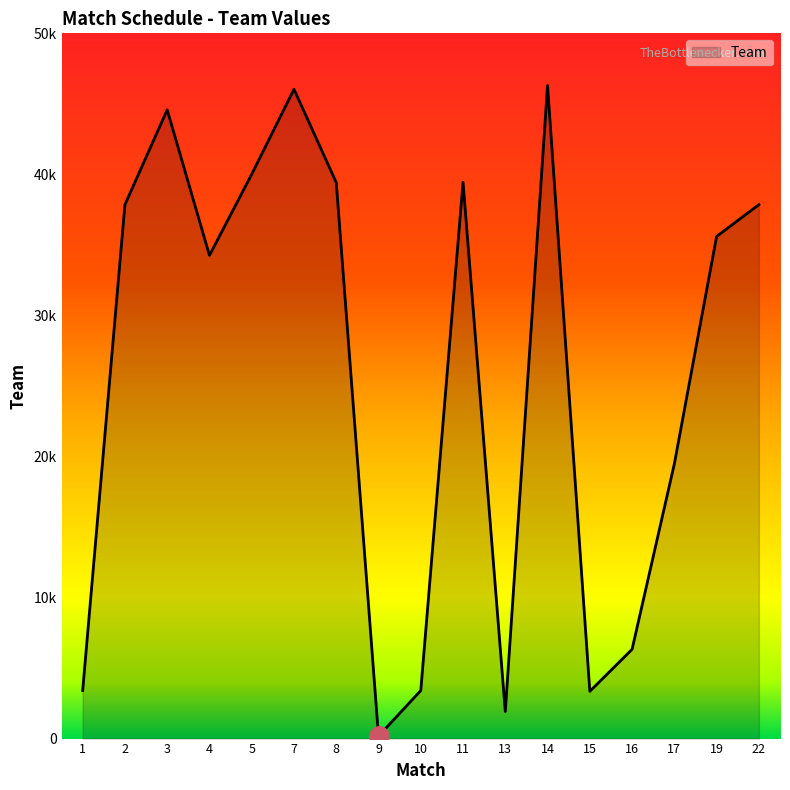

At which category does the data reach its first local valley?

4